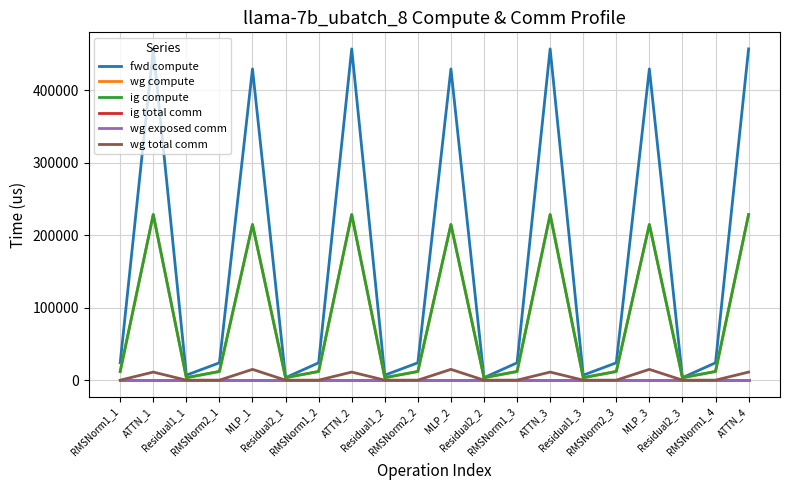

What is the highest value of the wg total comm series?

14903.8